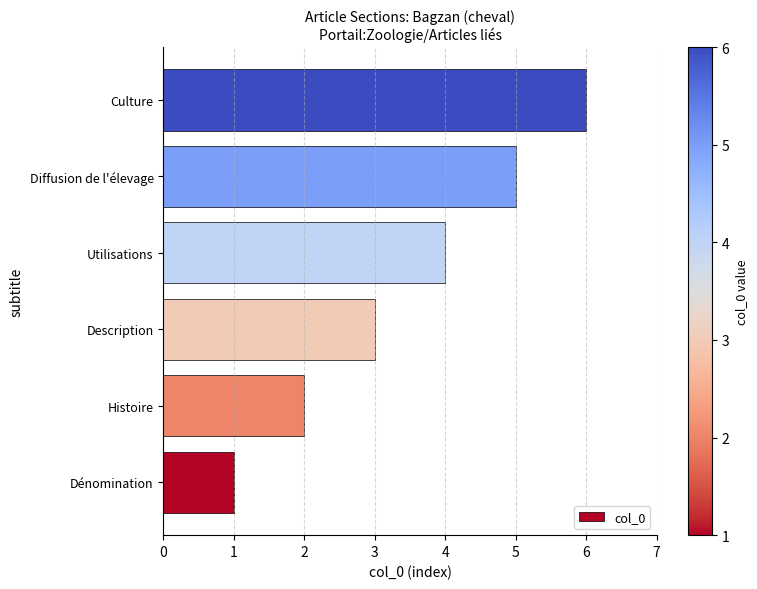

The value at Dénomination is 1. True or false?

True